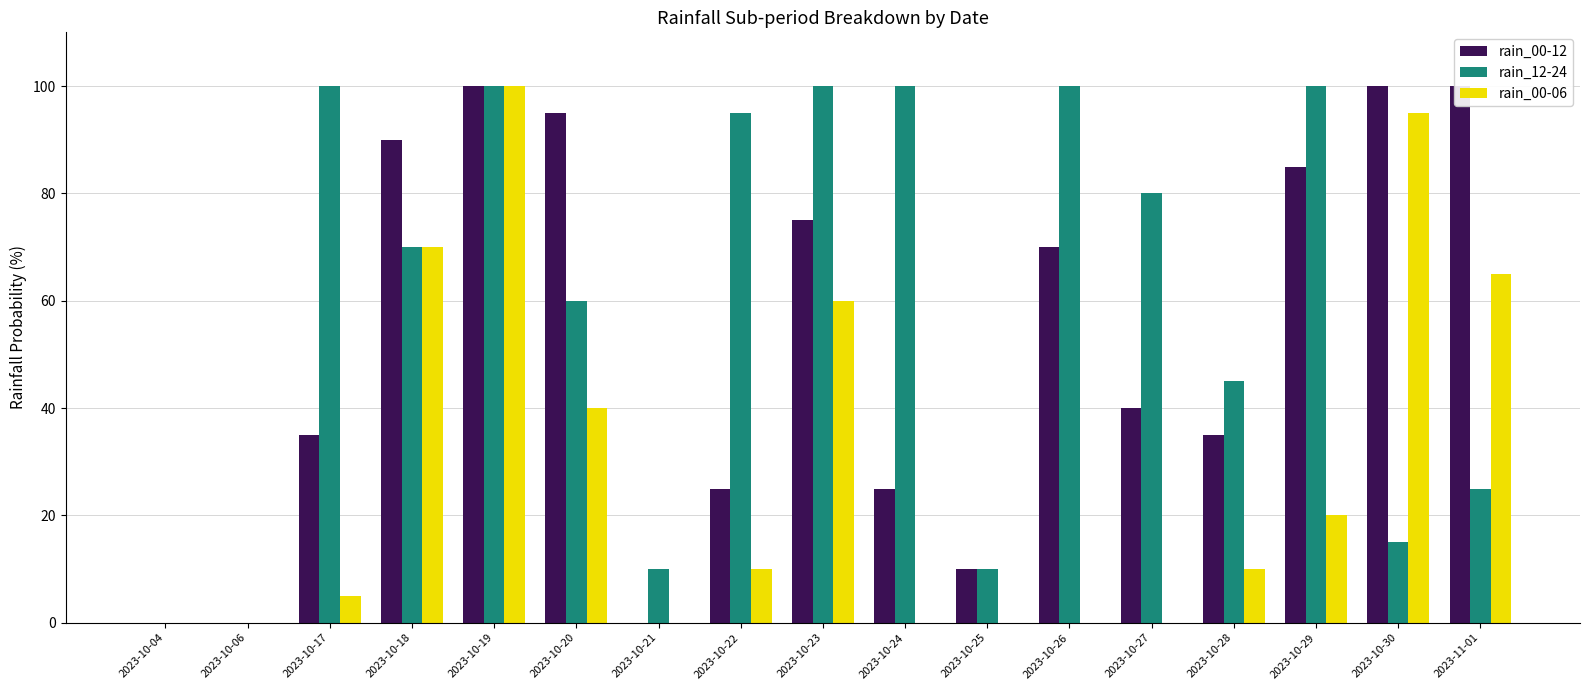

What is the difference between the rain_00-12 values at 2023-10-06 and 2023-10-27?

40